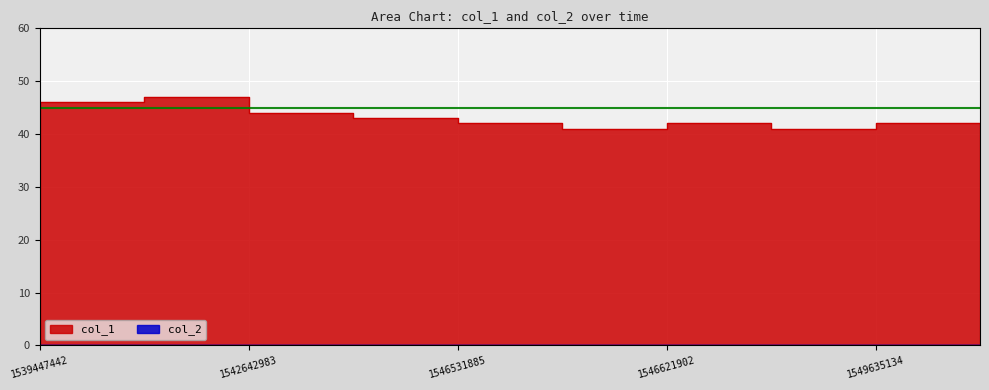

Reading right to left, transcribe all the data shown in this chart.

1550067131=42	1549635134=41	1547493108=42	1546621902=41	1546618306=42	1546531885=43	1545232287=44	1542642983=47	1539969040=46	1539447442=0